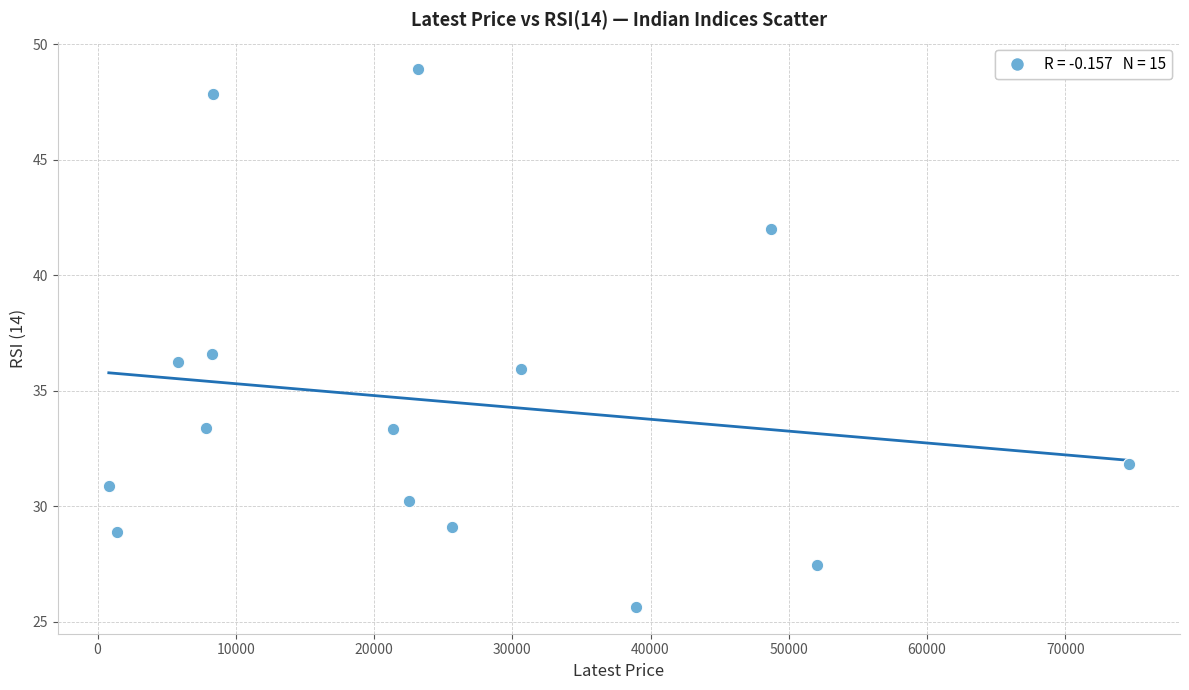

What is the range of Y values (max minus min)?

23.3